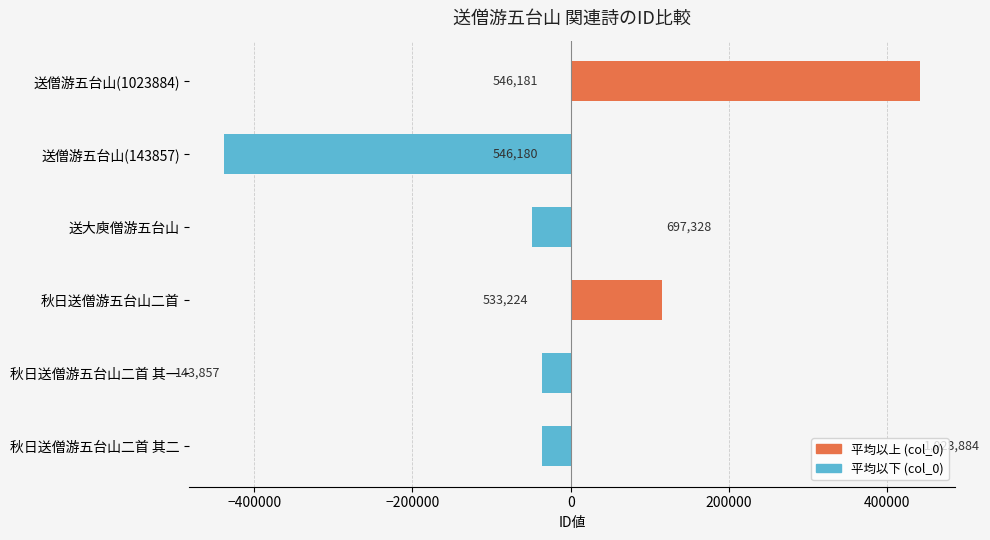

What is the minimum value shown in the chart?

-437918.7